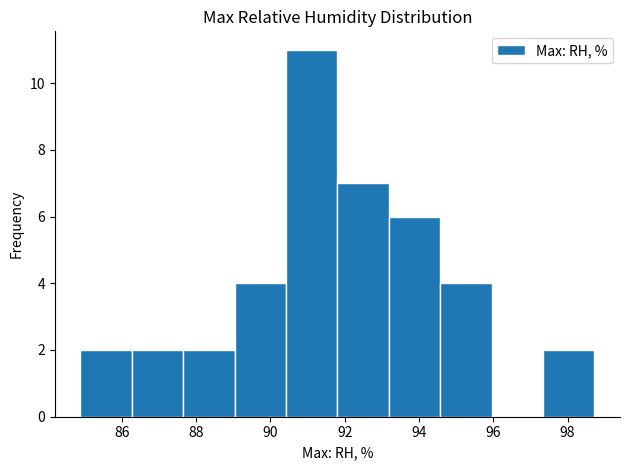

Reading left to right, transcribe this chart: for each bar, give the range it covers on the x-axis and its height. Neither the bar edges nor the heights are printed on the chart, so give them approximately, as read against the axes.

84.8 to 86.2: 2
86.2 to 87.6: 2
87.6 to 89.0: 2
89.0 to 90.4: 4
90.4 to 91.8: 11
91.8 to 93.2: 7
93.2 to 94.6: 6
94.6 to 96.0: 4
96.0 to 97.4: 0
97.4 to 98.8: 2